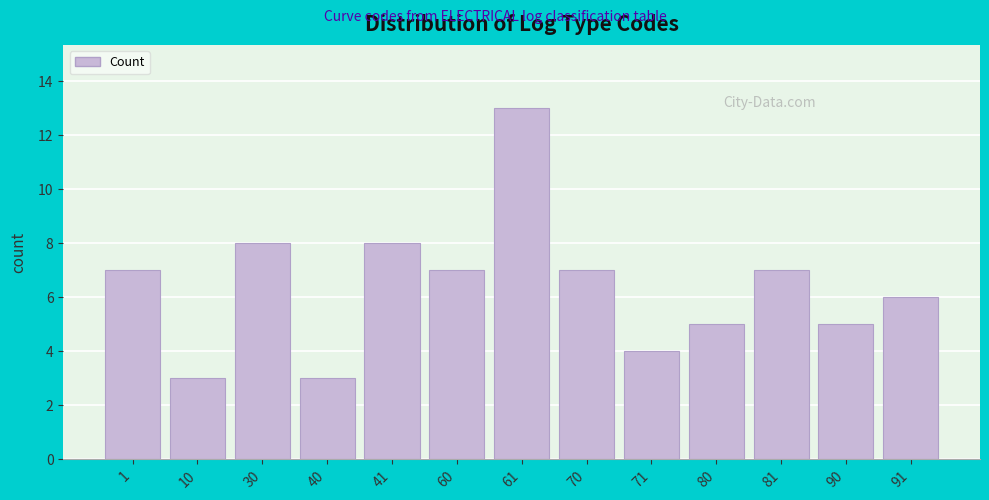

Reading right to left, what are all the values shown in this chart?

91=6	90=5	81=7	80=5	71=4	70=7	61=13	60=7	41=8	40=3	30=8	10=3	1=7